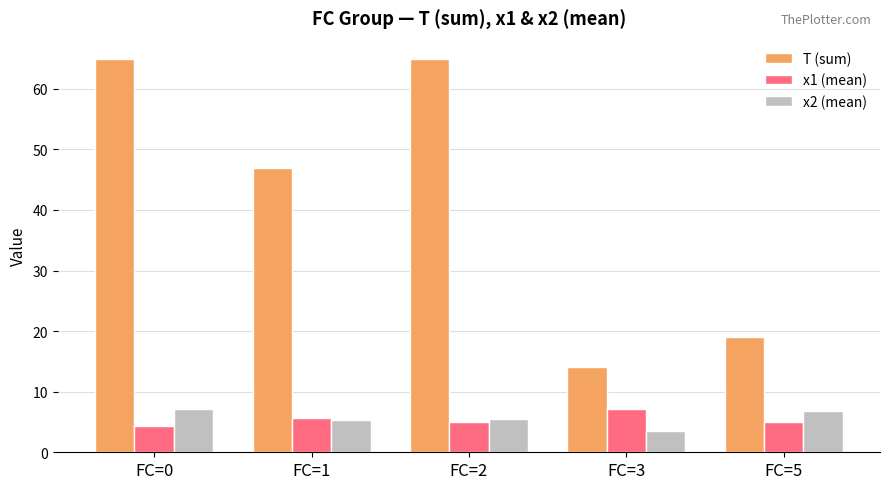

How many categories are shown in the chart?

5